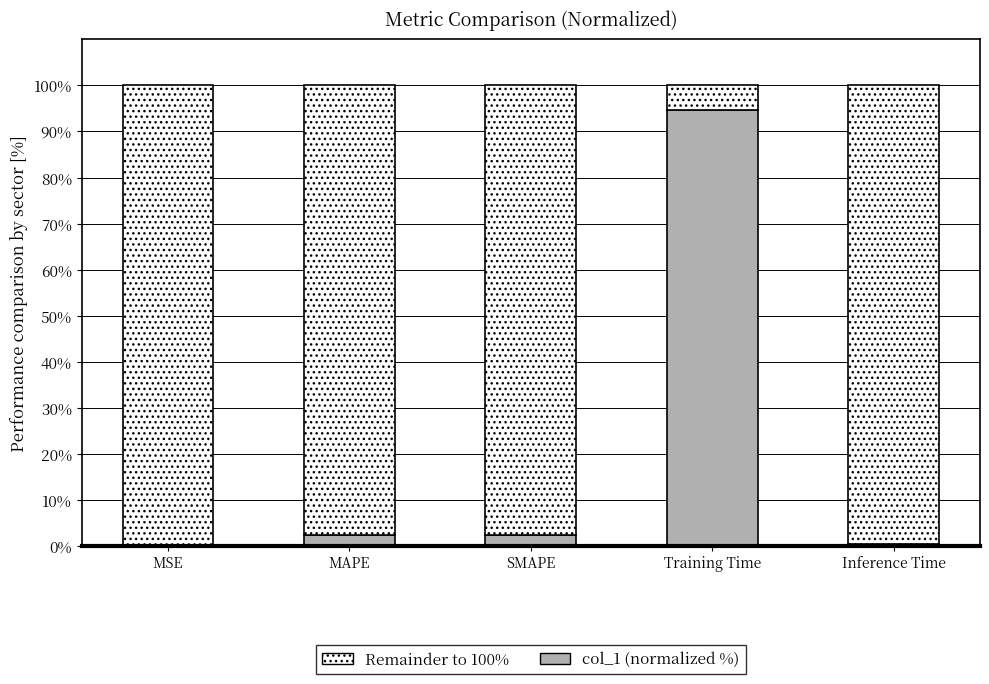

What is the highest value of the col_1 (normalized %) series?

94.6